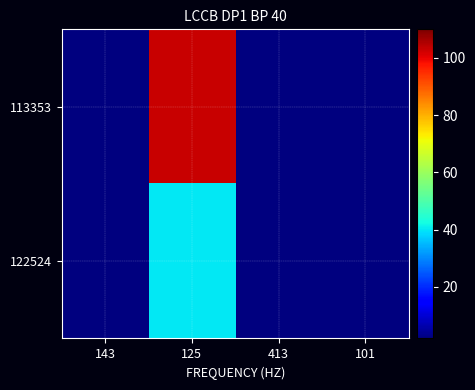

At how many categories does at least one series exceed 77?

1